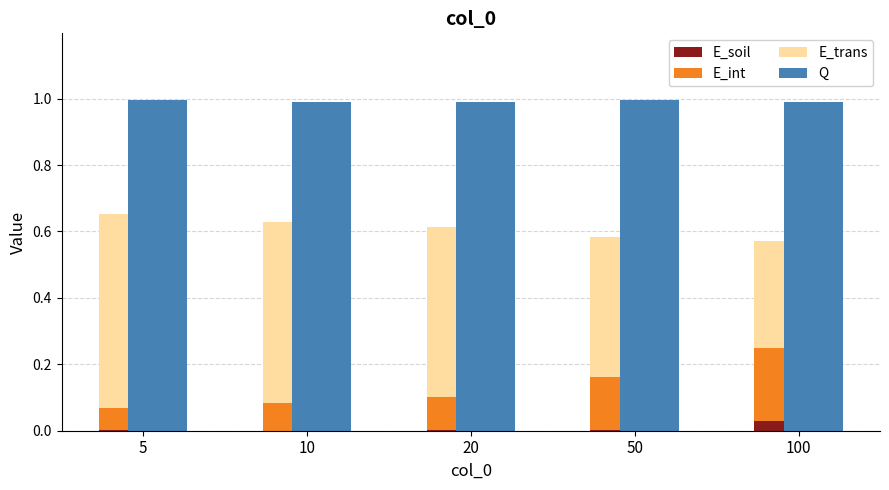

The value of E_int at 50 is 0.0. True or false?

False